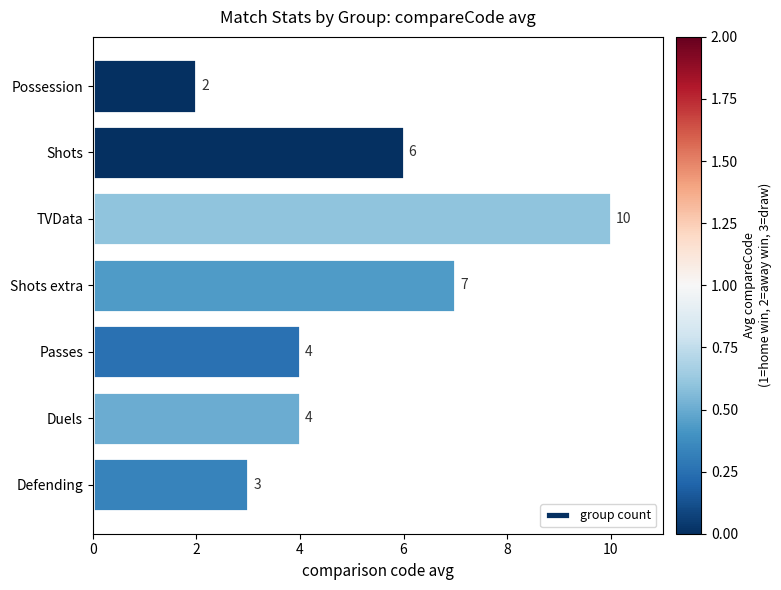

At which label is the value closest to 6?

Shots